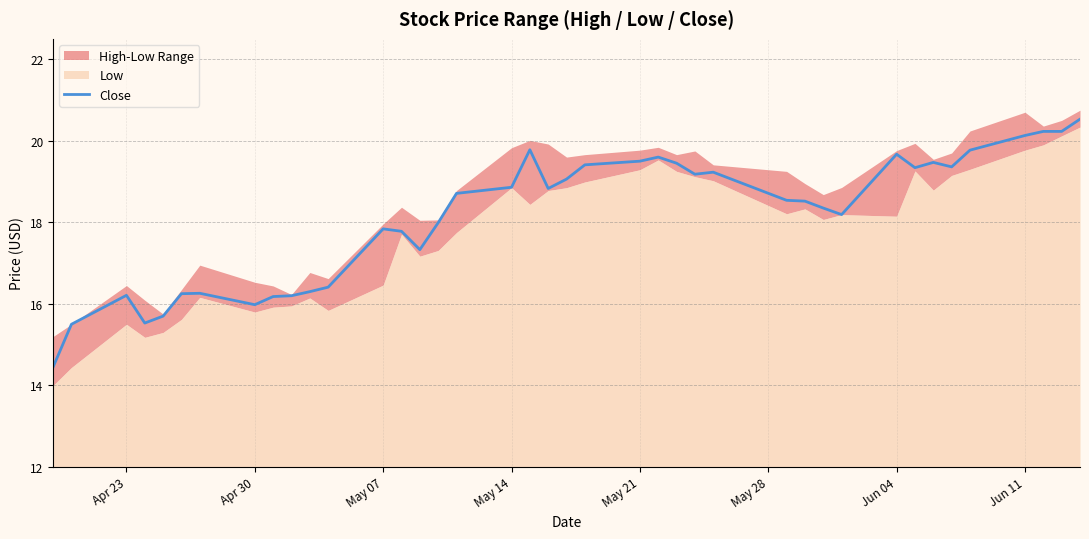

How many lines are shown in the chart?

1